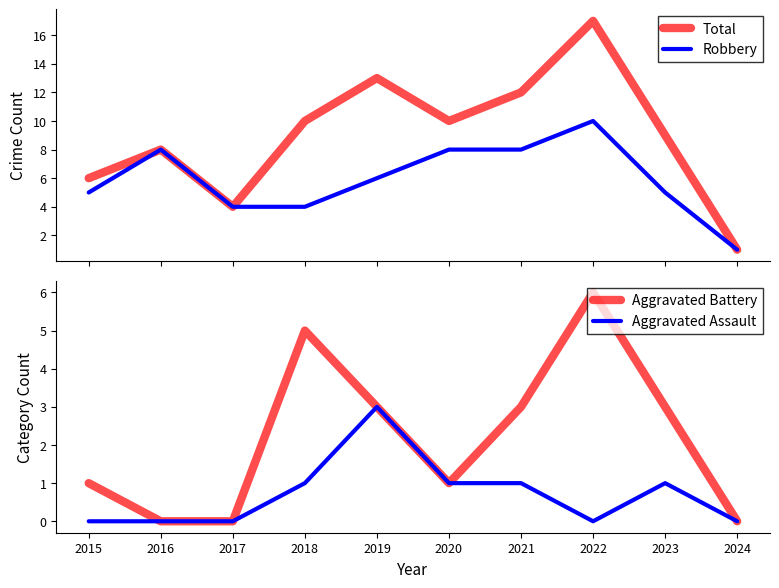

Reading left to right, list all the values displayed in this chart.

Total: 6	8	4	10	13	10	12	17	9	1
Robbery: 5	8	4	4	6	8	8	10	5	1
Aggravated Battery: 1	0	0	5	3	1	3	6	3	0
Aggravated Assault: 0	0	0	1	3	1	1	0	1	0